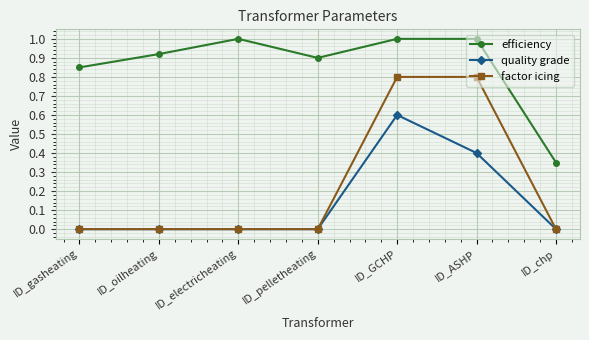

List the series in order of their peak value, highest first.

efficiency, factor icing, quality grade